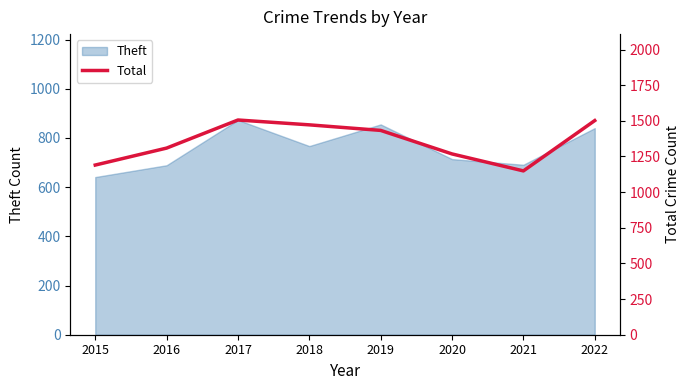

Is it true that Theft equals 641 at 2015?

True